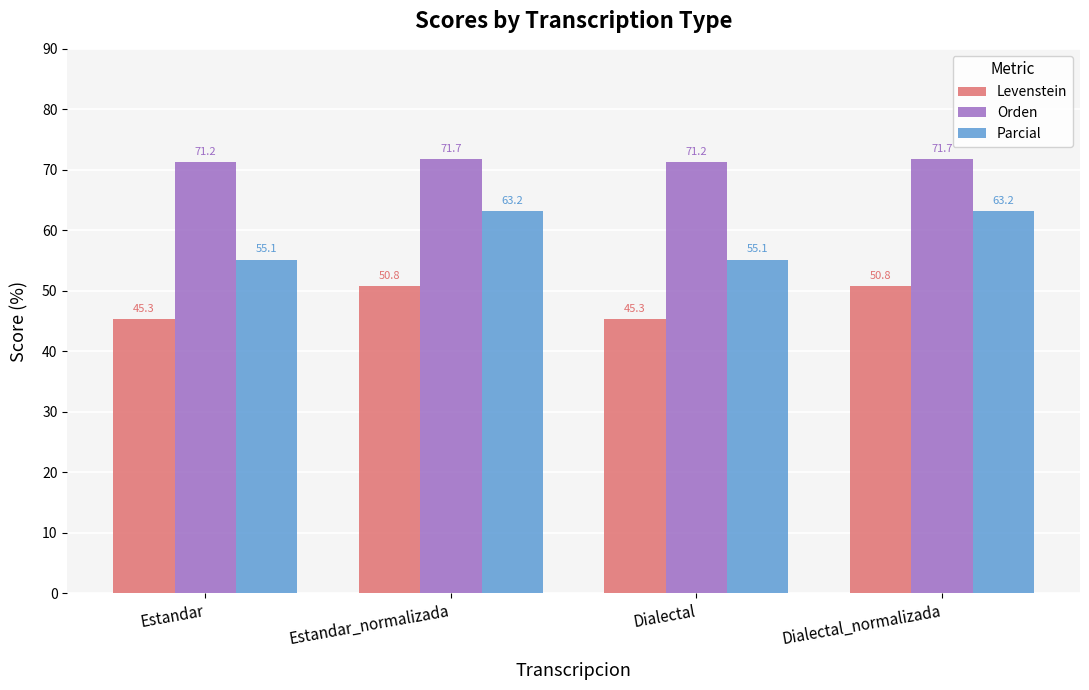

Does the chart contain stacked bars?

No